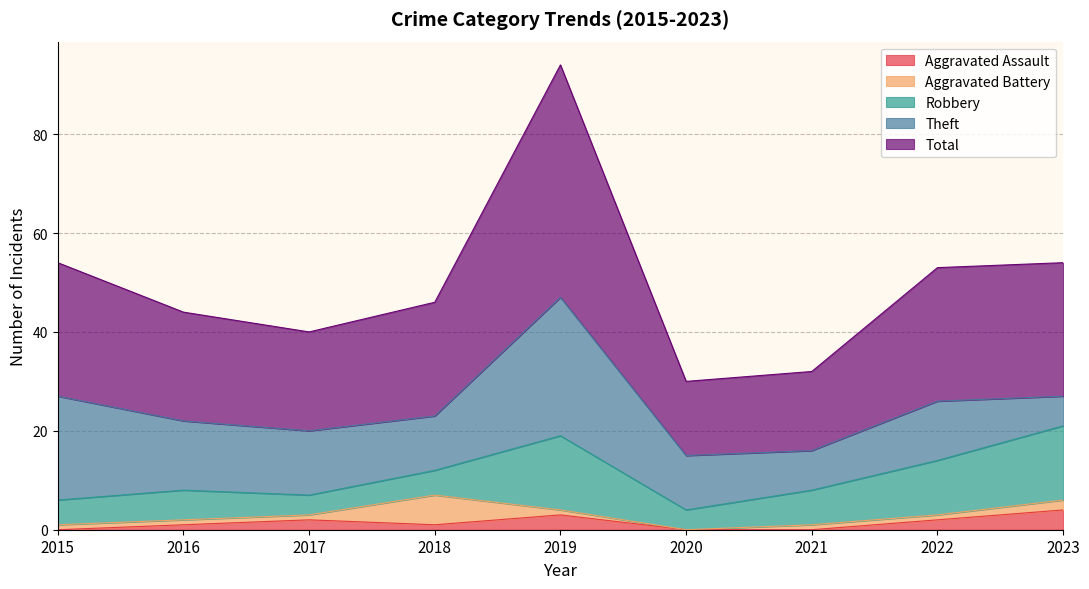

Which has a higher value, 2018 or 2022?

2022